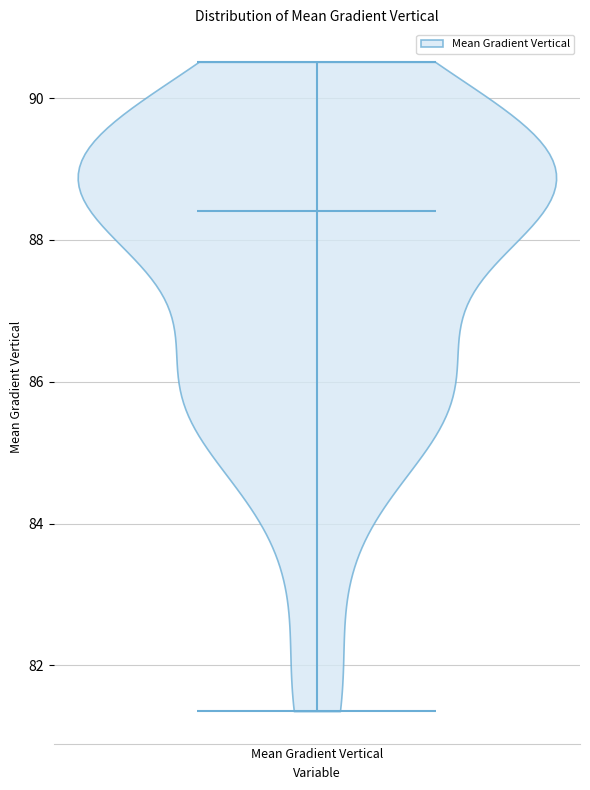

Read this violin plot against the y-axis: where its median line is, and the lowest and highest points the violin reaches. The values are not printed on the chart, so give them approximately, as read against the axis.

median line 88.4, lowest point 81.4, highest point 90.6